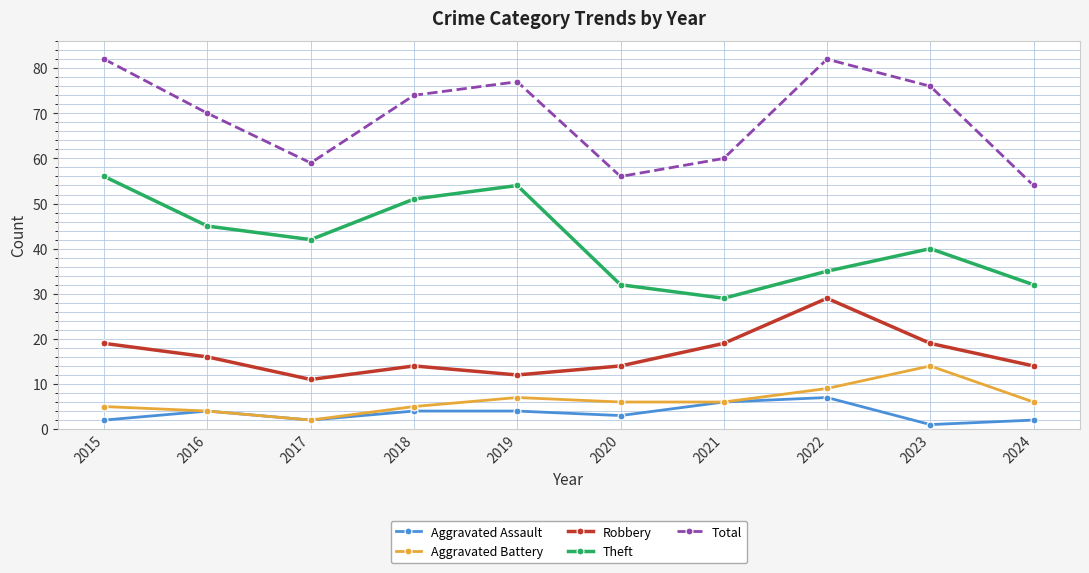

Reading left to right, extract all data points from this chart.

Aggravated Assault: 2	4	2	4	4	3	6	7	1	2
Aggravated Battery: 5	4	2	5	7	6	6	9	14	6
Robbery: 19	16	11	14	12	14	19	29	19	14
Theft: 56	45	42	51	54	32	29	35	40	32
Total: 82	70	59	74	77	56	60	82	76	54